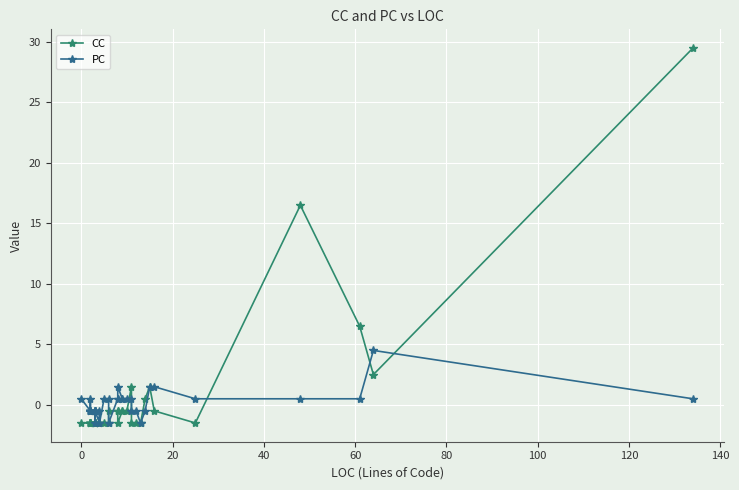

What is the greatest value displayed?

29.5